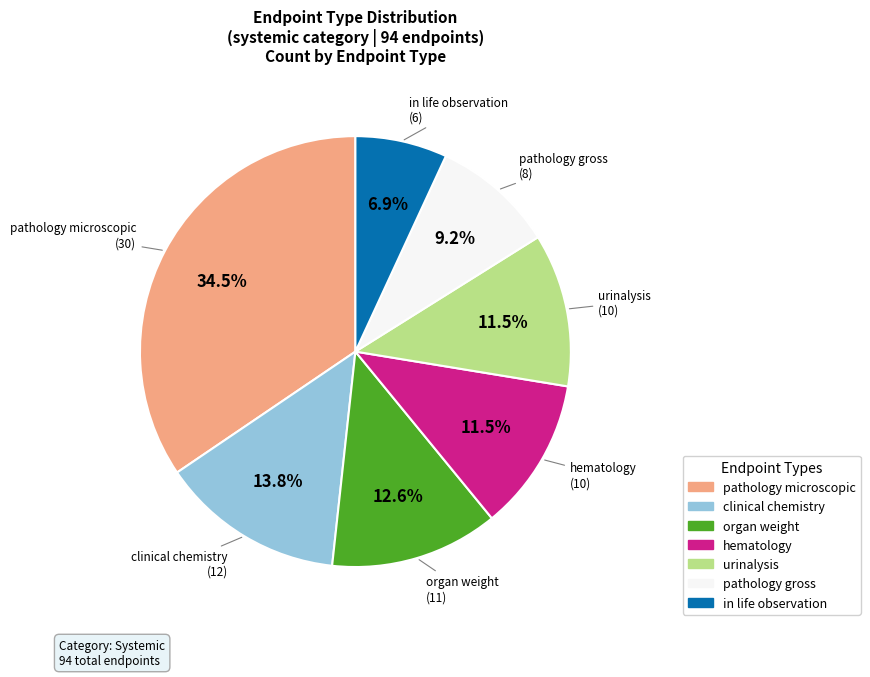

What percentage do organ weight and urinalysis together represent?

24.1%